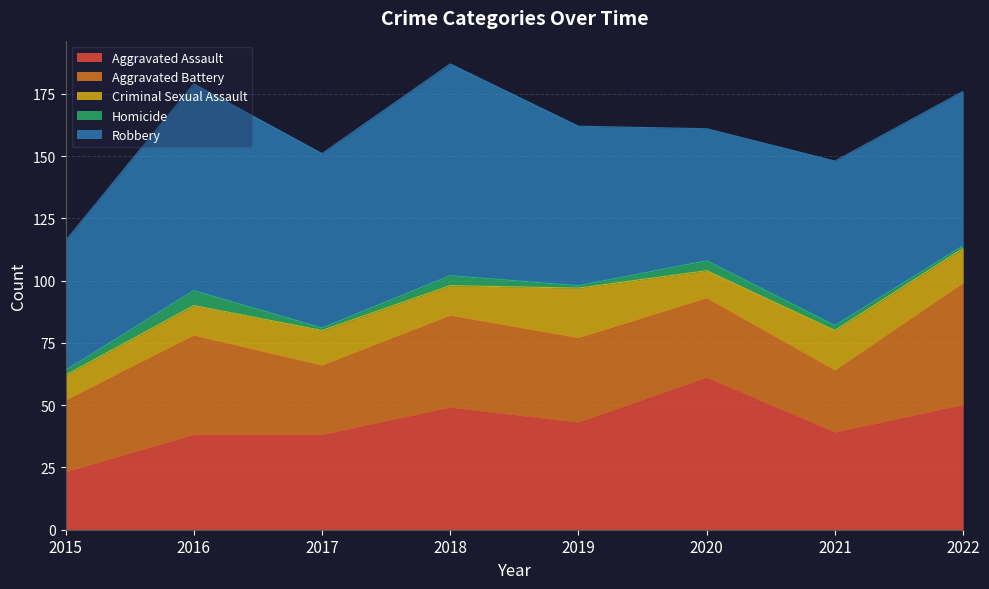

At which category does Aggravated Assault reach its first local valley?

2019